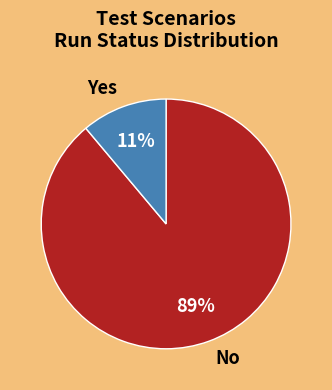

To the nearest percent, what is the difference between the largest and smallest slice percentages?

78%